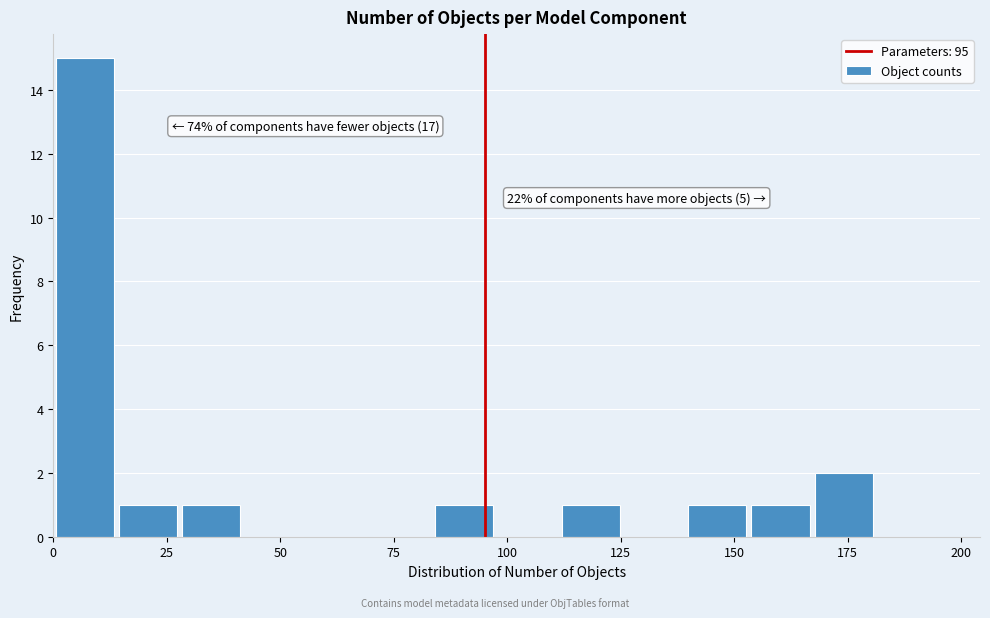

Around what value on the x-axis is the tallest bar? Give the approximate position of its centre, as read against the axis.

5